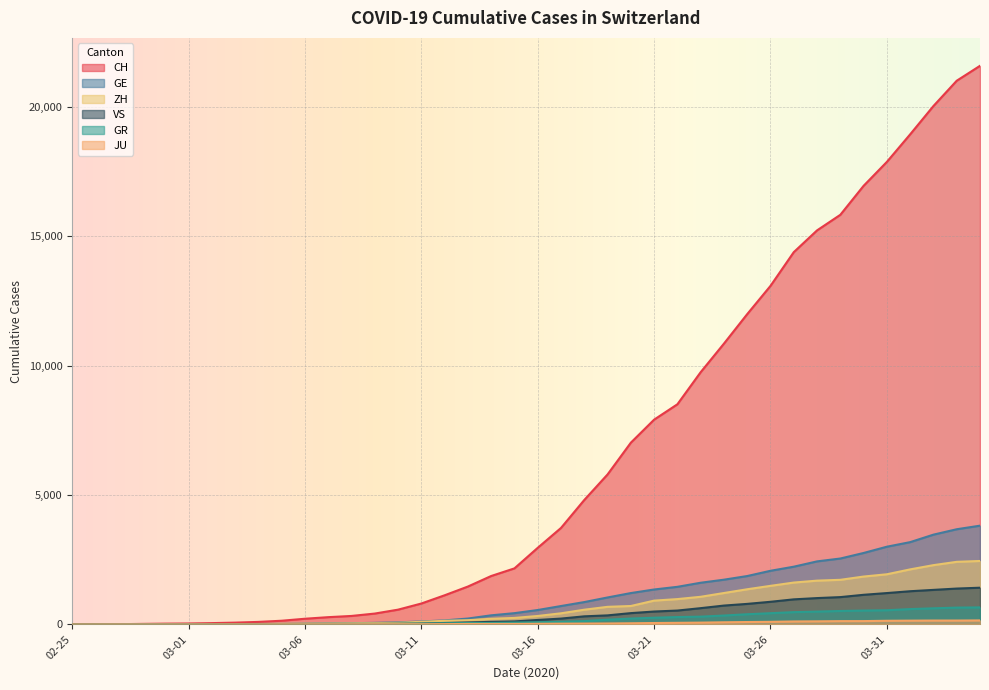

Which series has the largest range (max minus min)?

CH